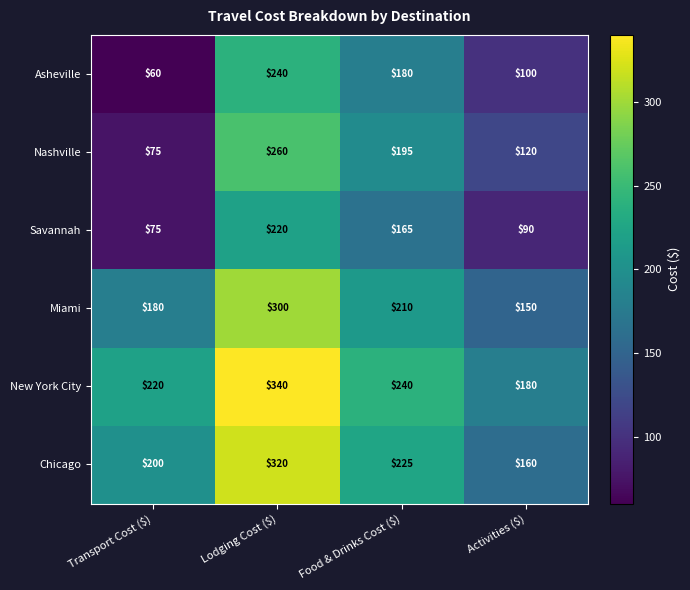

Where does the Miami series first go above 210?

Lodging Cost ($)